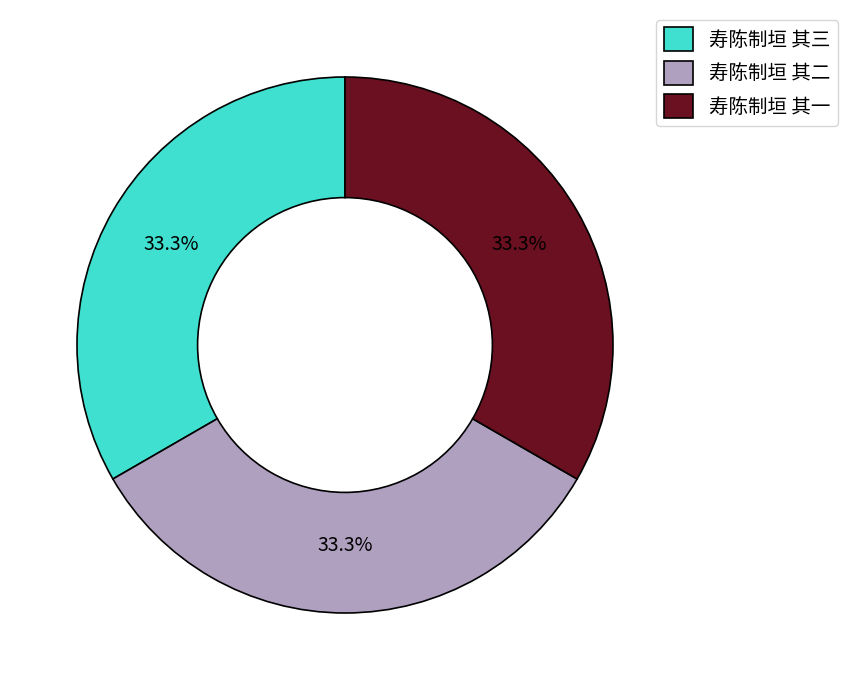

To the nearest percent, what percentage of the pie is 寿陈制垣 其三?

33%